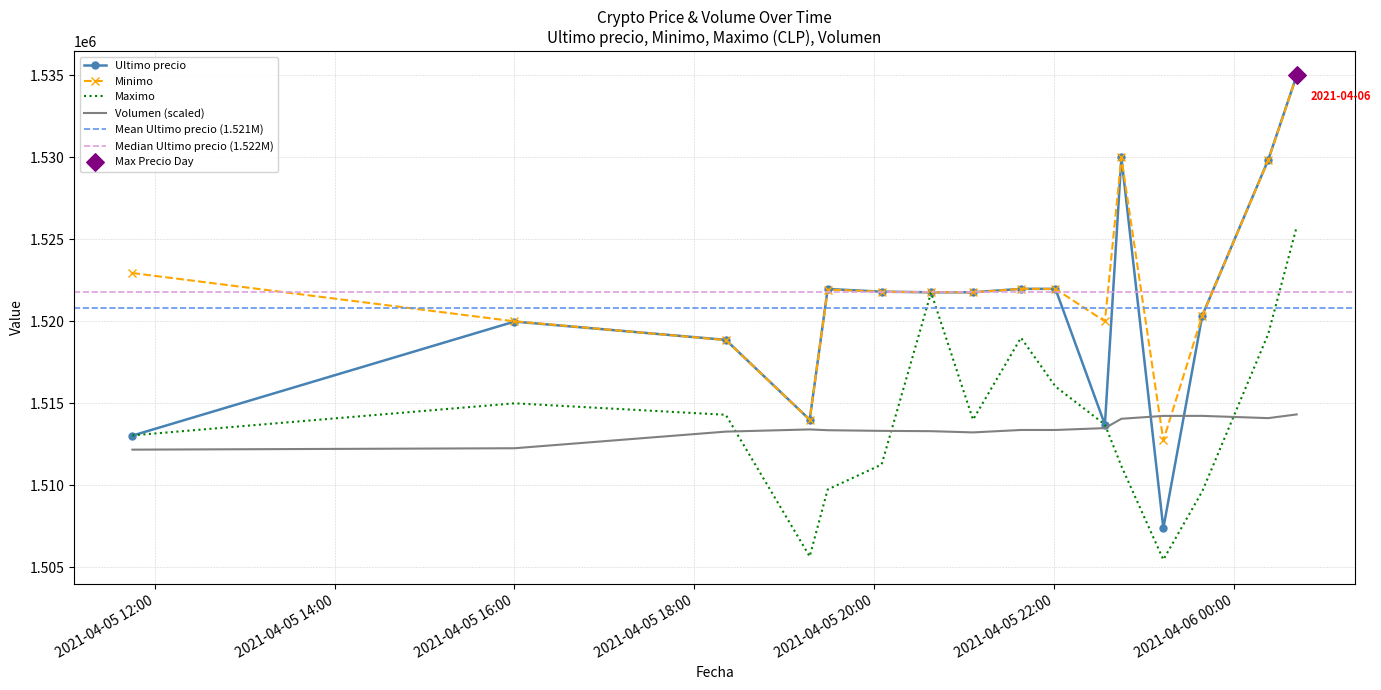

Which series has the largest total across all categories?

Minimo